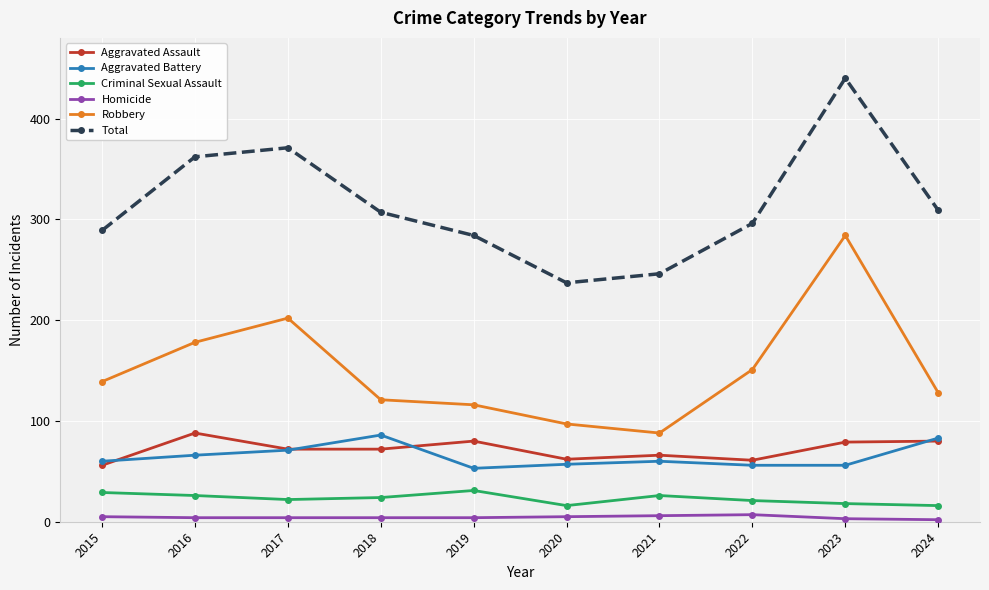

What is the difference between the second highest and second lowest values in the Homicide series?

3